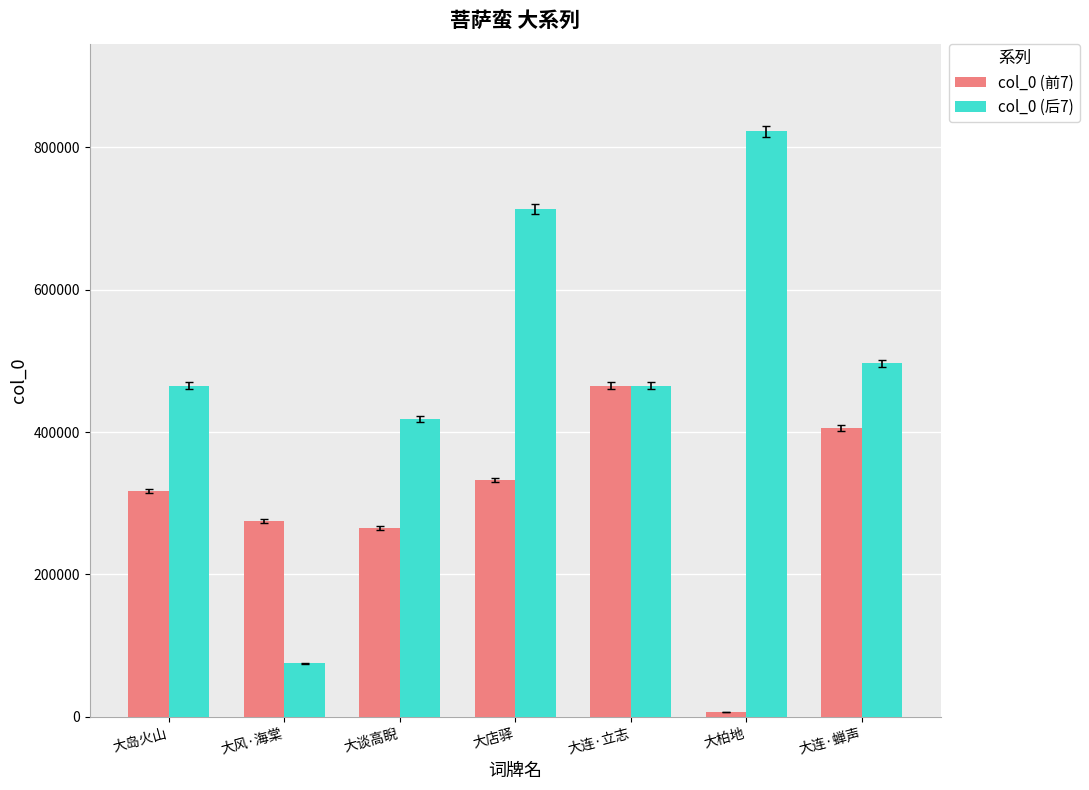

What is the sum of the col_0 (后7) values at 大柏地 and 大连·立志?

1287617